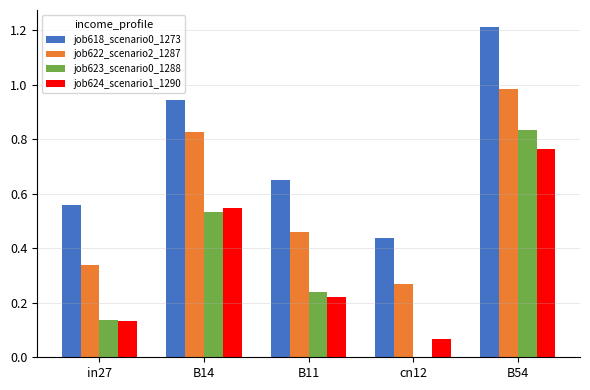

True or false: job623_scenario0_1288 has a value of 0.0 at cn12.

True